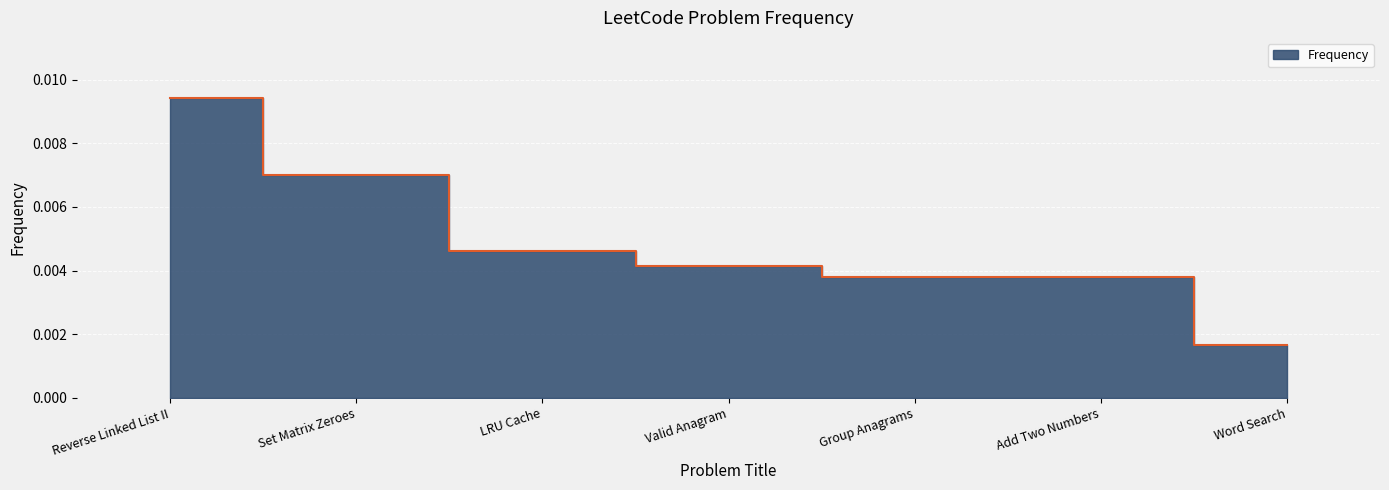

What is the label of the 2nd point from the left?

Set Matrix Zeroes